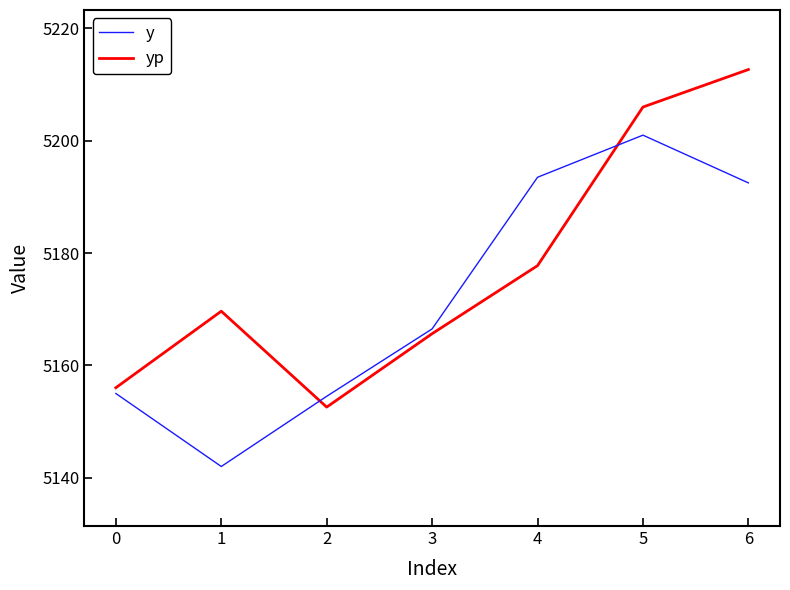

At which label does y first exceed 5166?

3